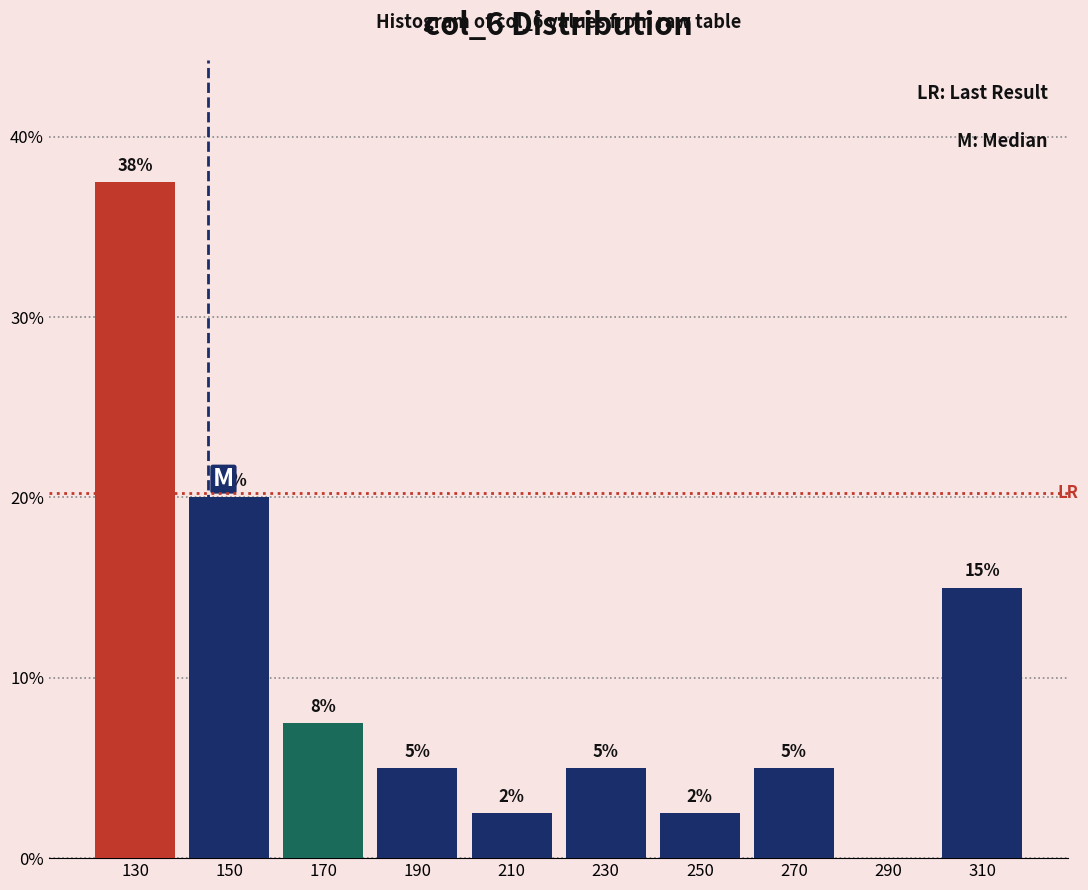

Which range on the x-axis has the tallest bar?

120 to 140